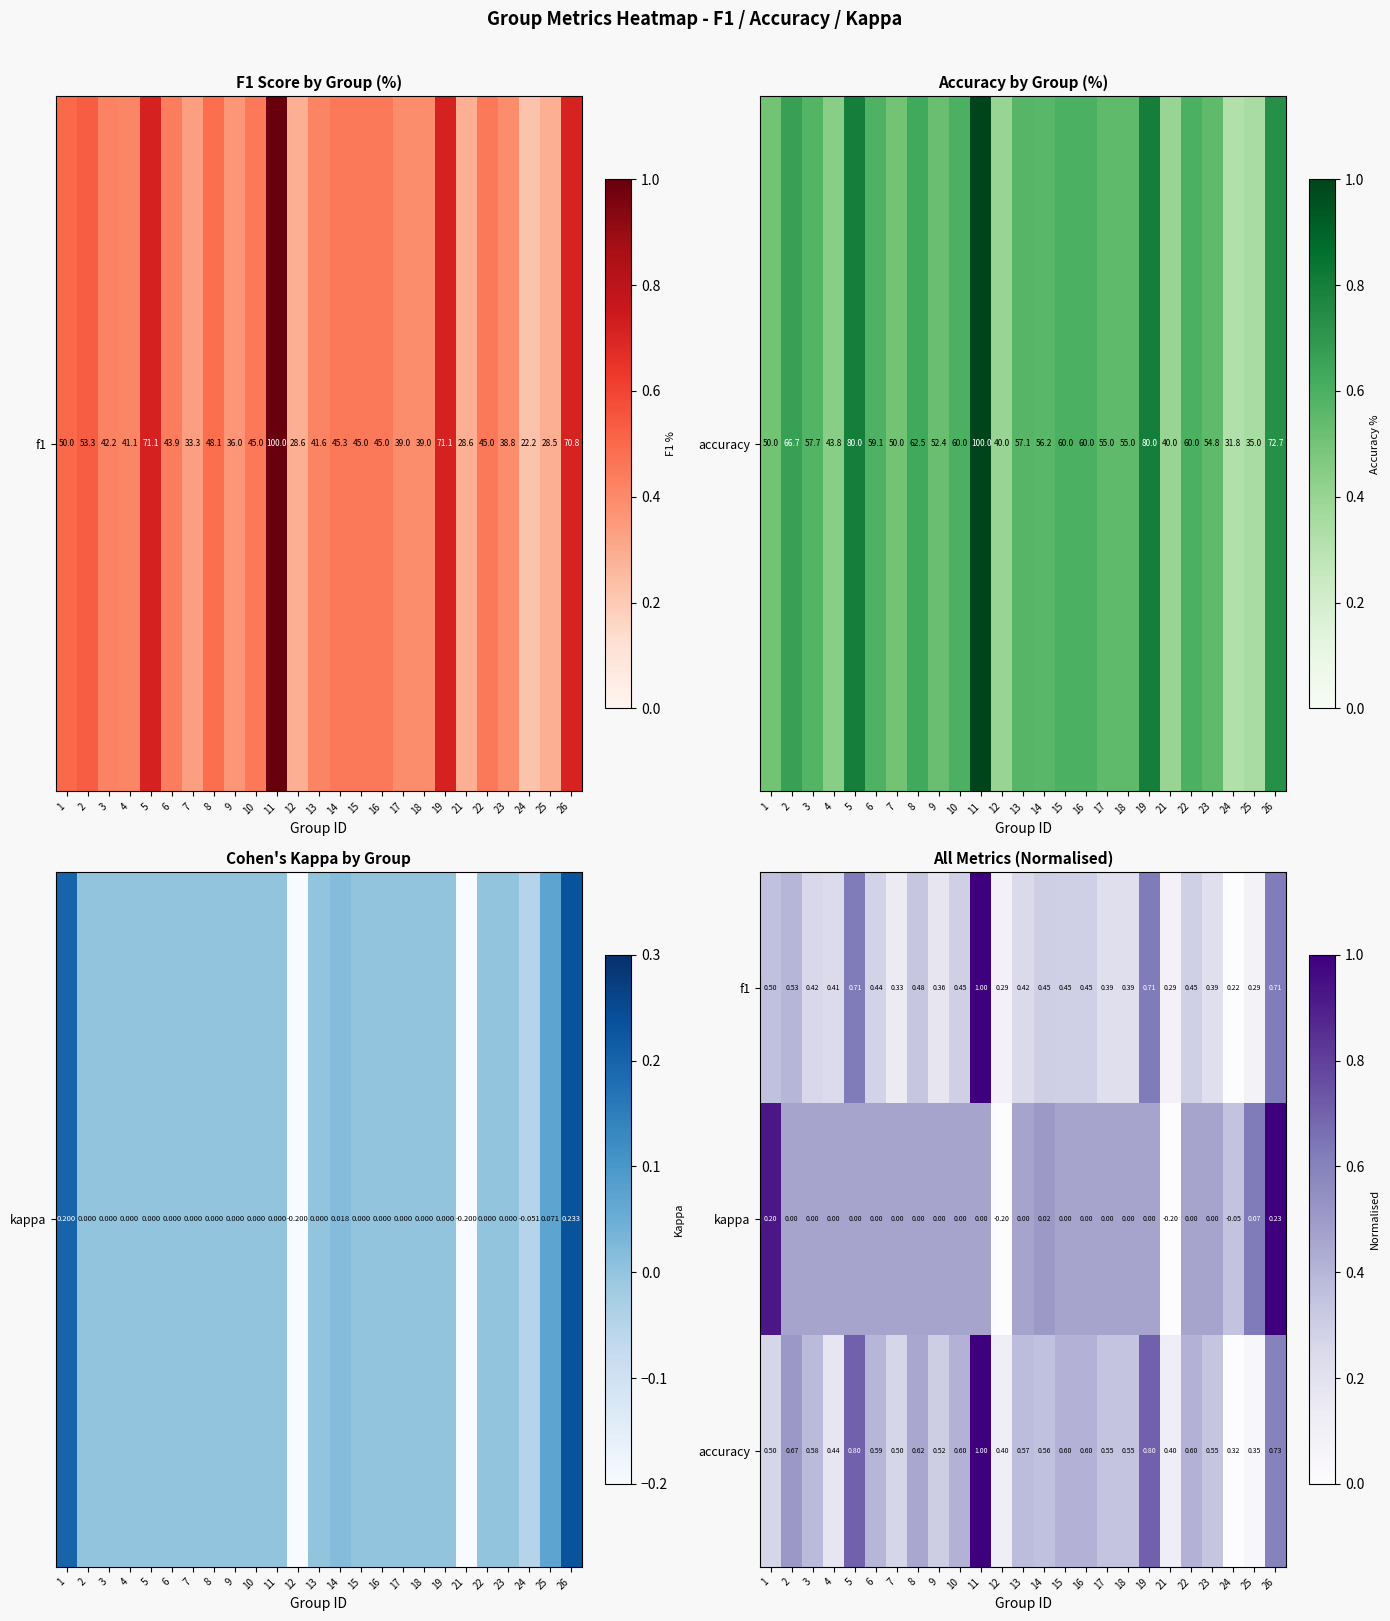

Is the value of accuracy at 4 greater than the value of kappa at 9?

Yes